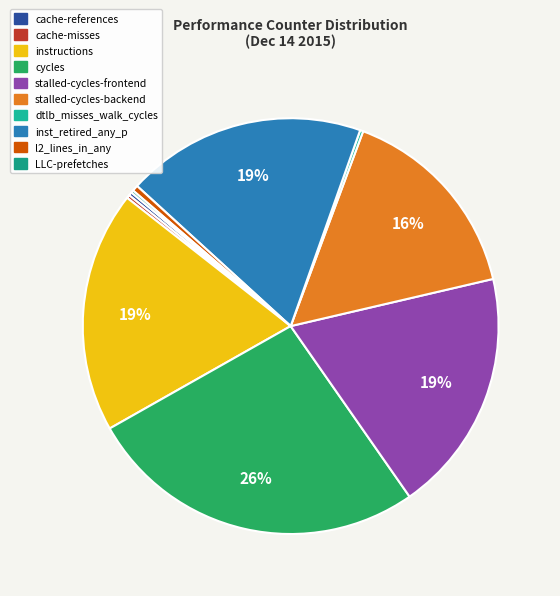

What is the total percentage of stalled-cycles-frontend and dtlb_misses_walk_cycles?

19.2%